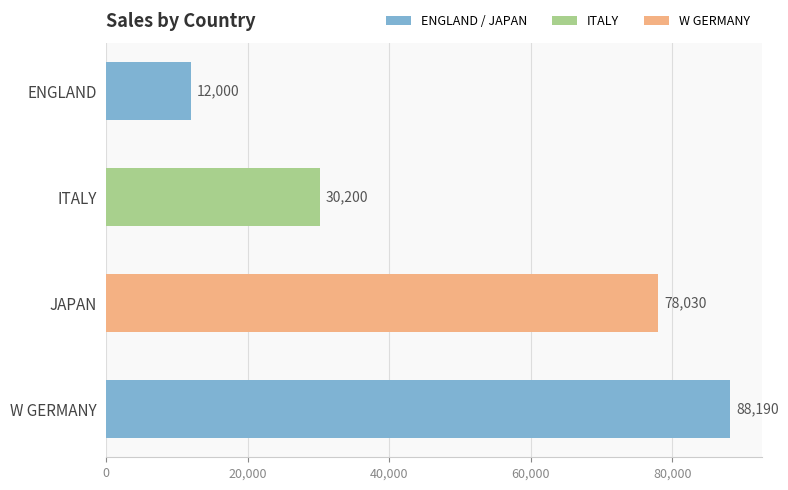

How many series are shown in this chart?

1